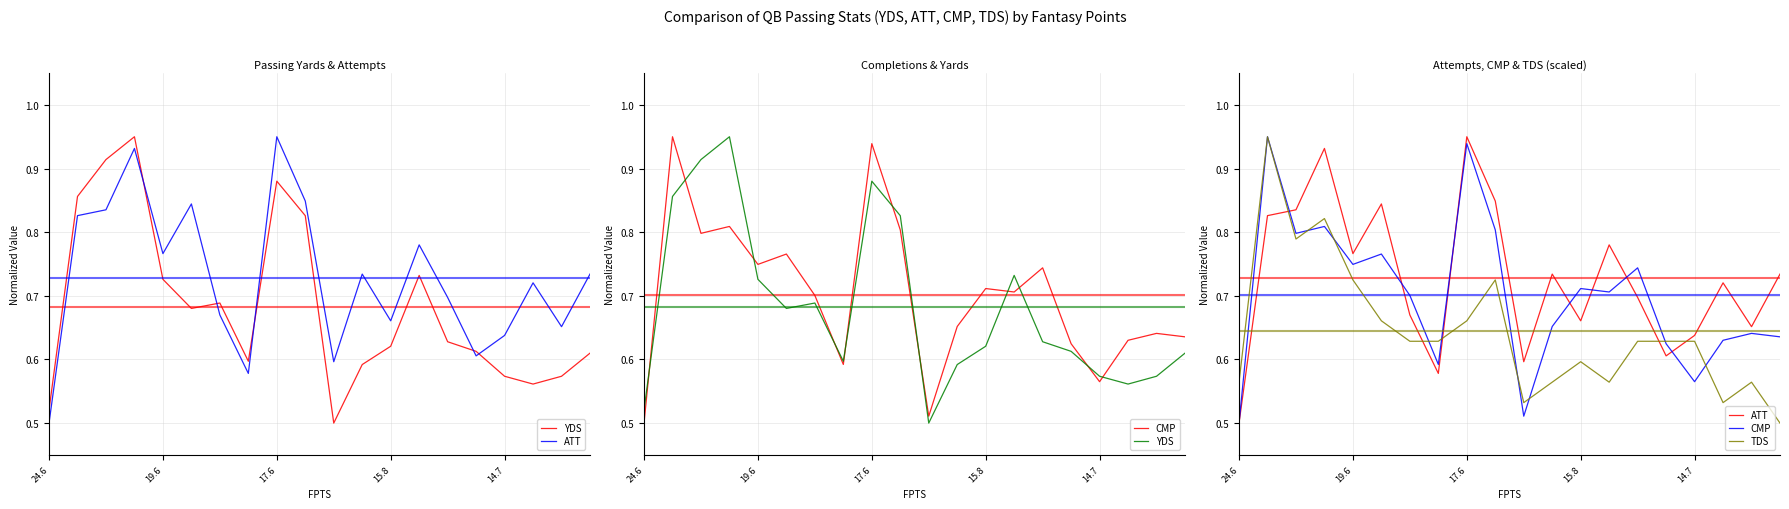

Which series ends up on top after the final intersection of ATT and CMP?

ATT